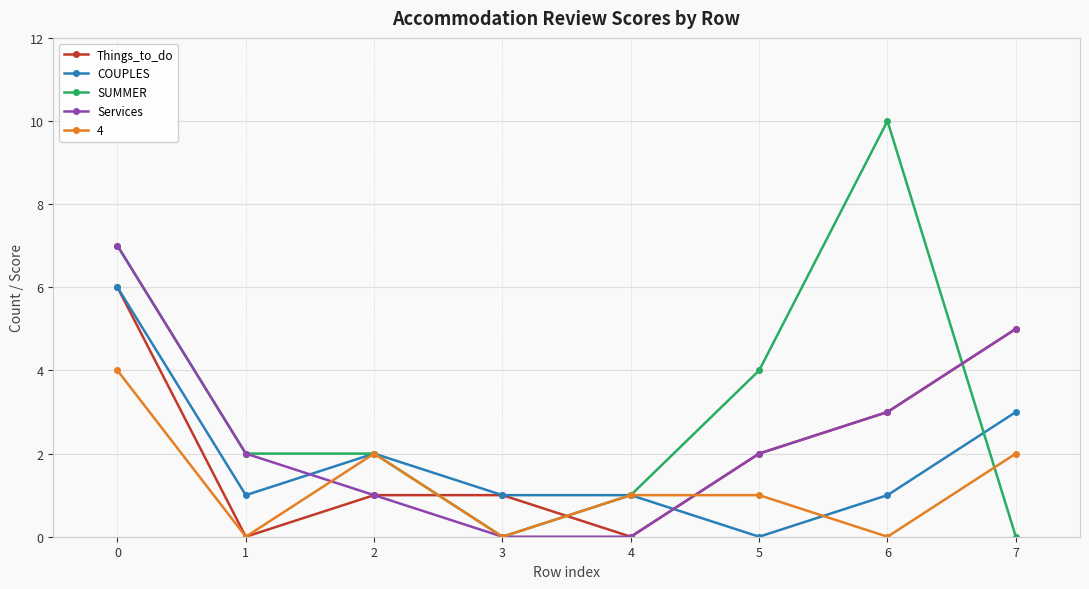

How many categories are shown in the chart?

8